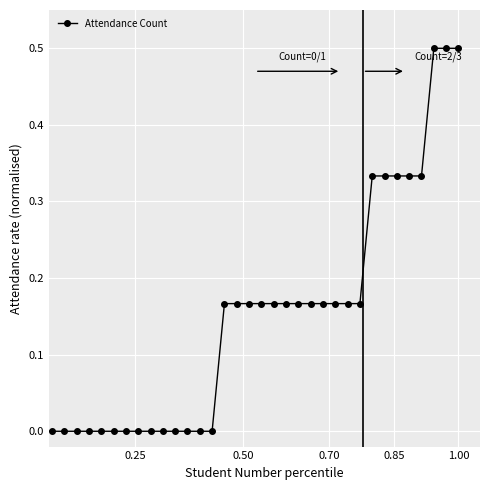

What is the sum of all values?

5.2